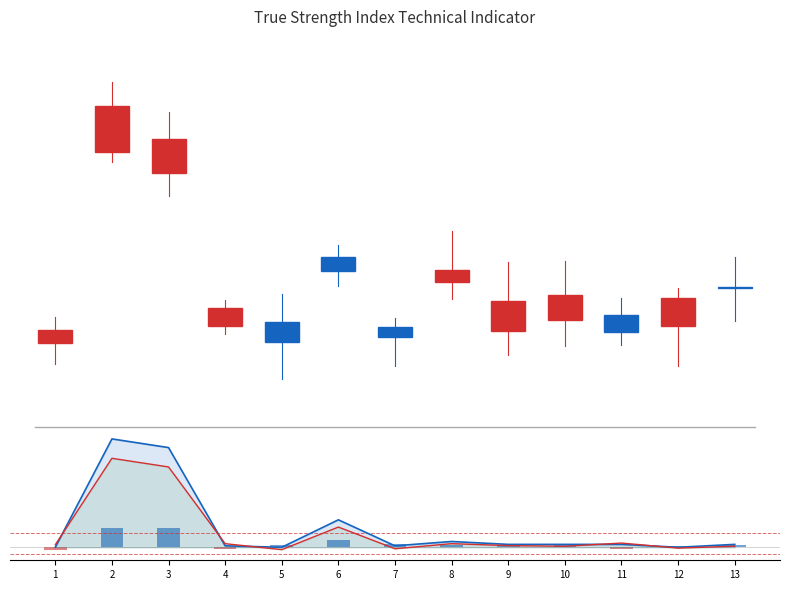

At which category is the sum across all series the highest?

2